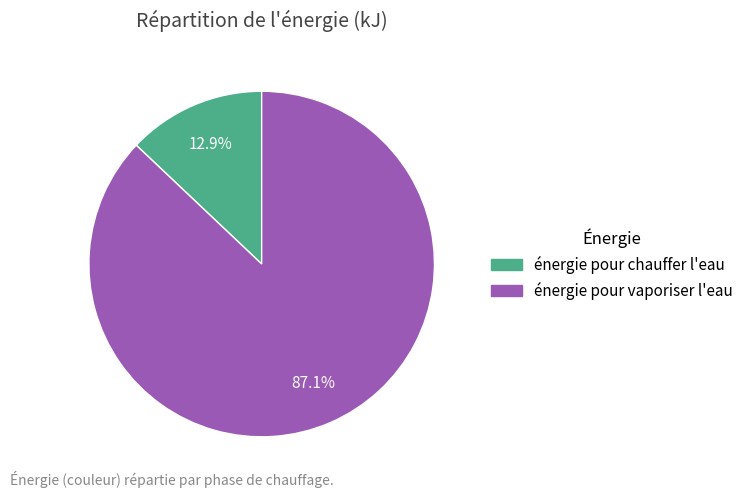

Is the sum of énergie pour chauffer l'eau and énergie pour vaporiser l'eau greater than half?

Yes